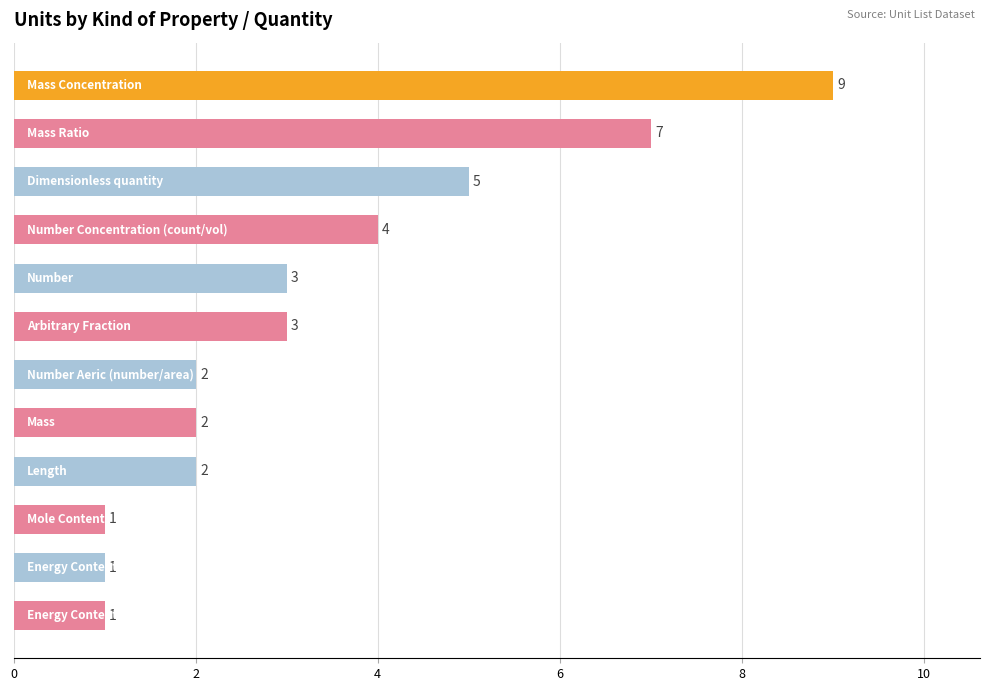

What is the greatest value displayed?

9